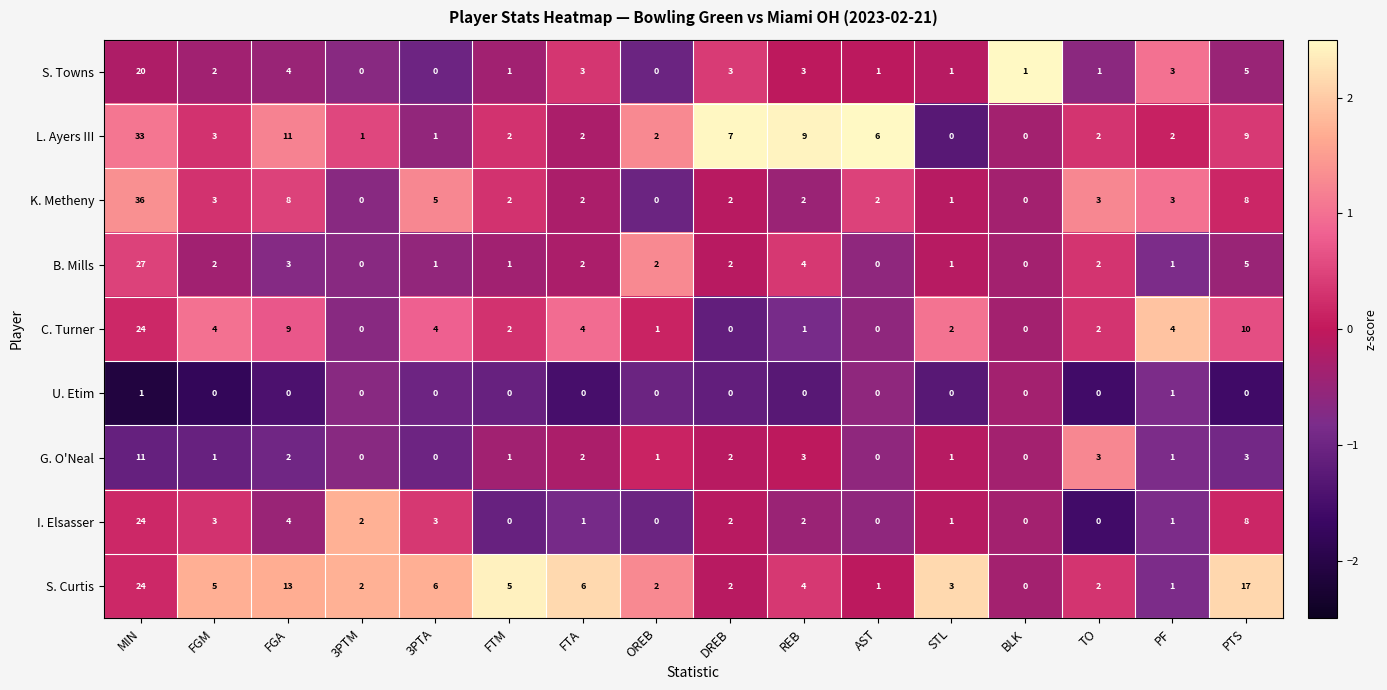

What is the difference between the maximum and minimum values in the L. Ayers III series?

33